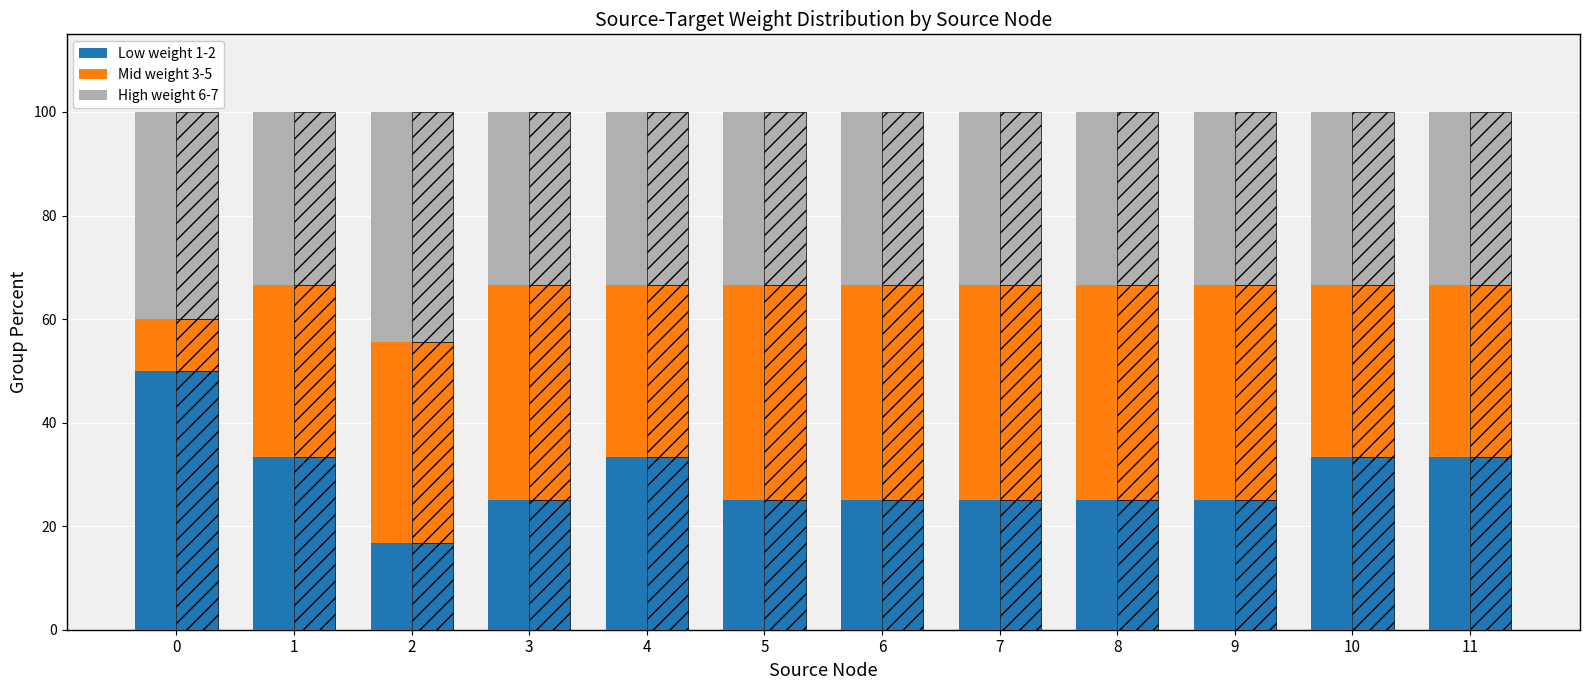

What is the sum of all Low (1-2) values?

350.0